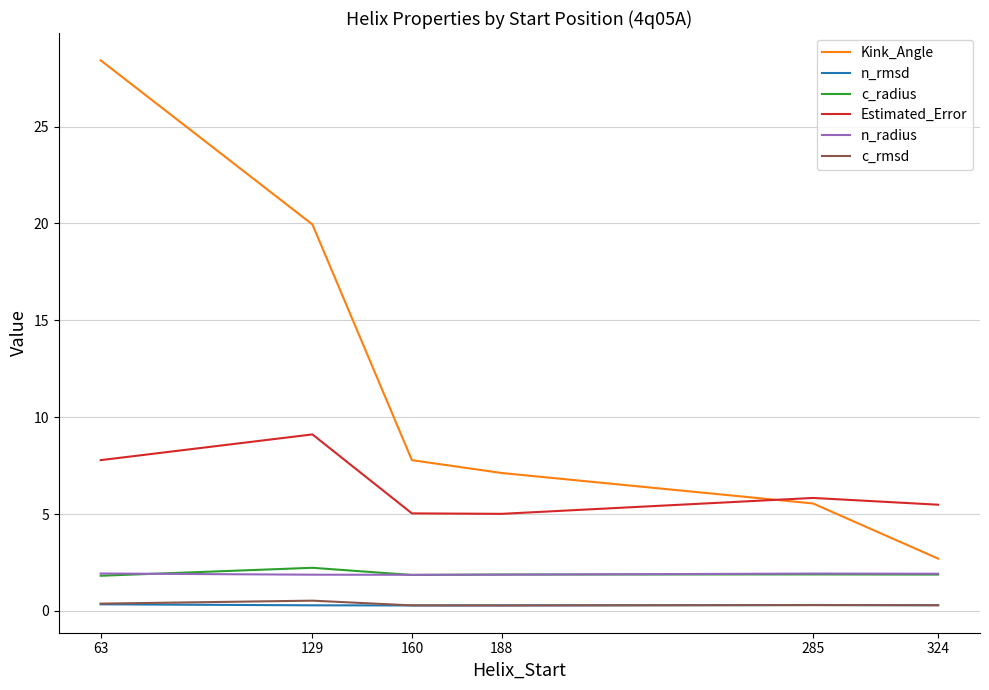

Which series has the widest spread of values?

Kink_Angle